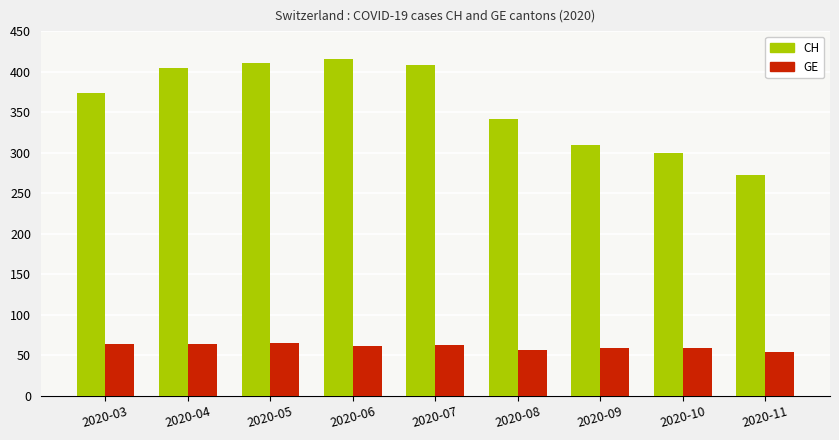

At 2020-06, list the series in order from largest to smallest.

CH, GE